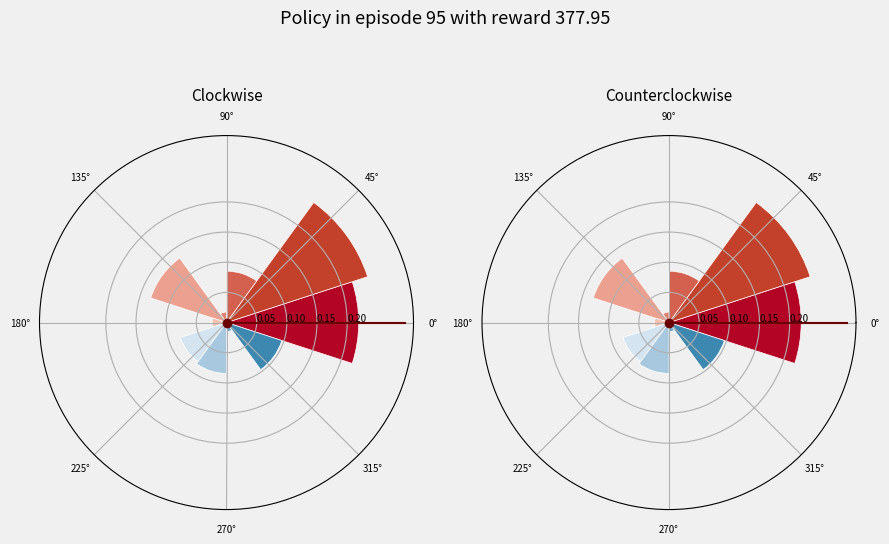

How many slices are in this pie chart?

10